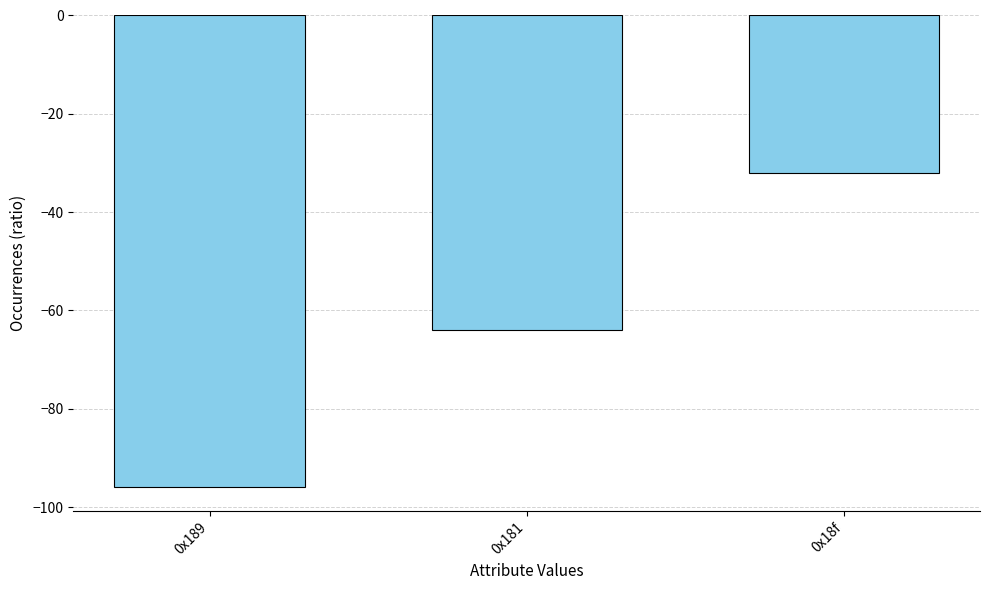

What is the label of the 1st bar from the right?

0x18f